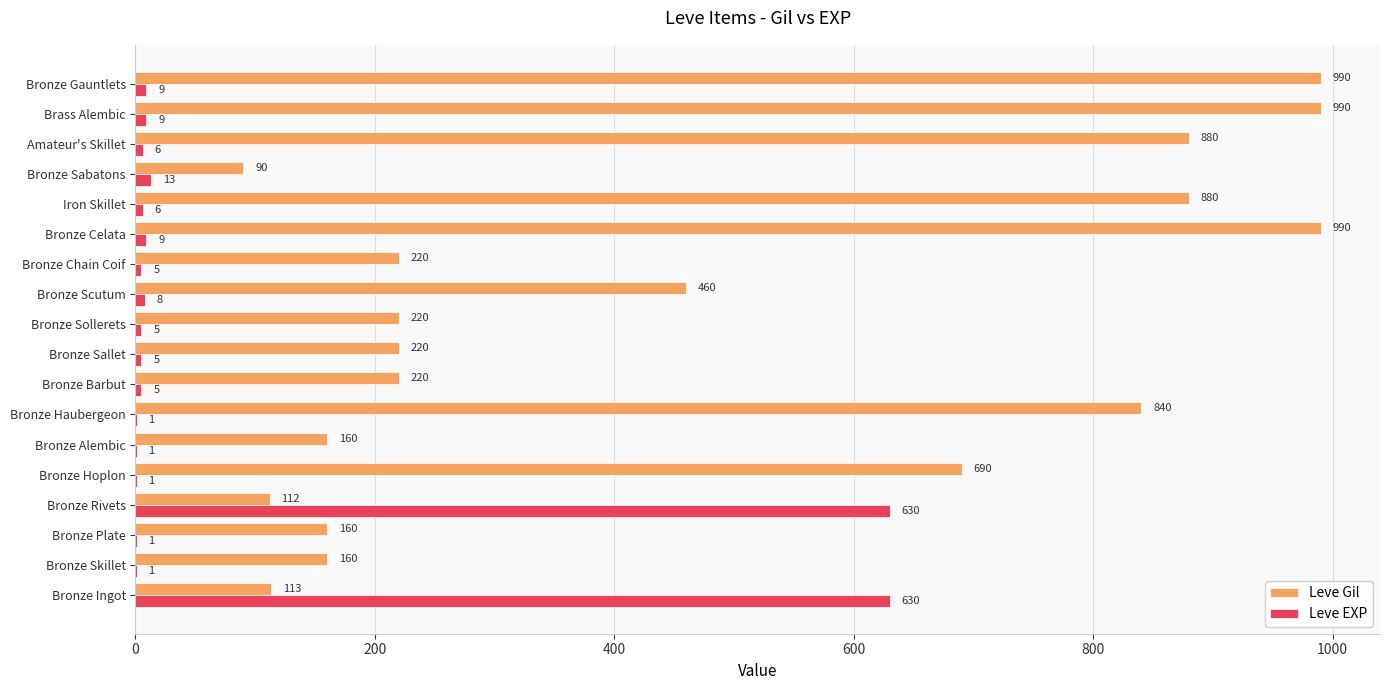

What are all the series names shown in the legend?

Leve Gil, Leve EXP